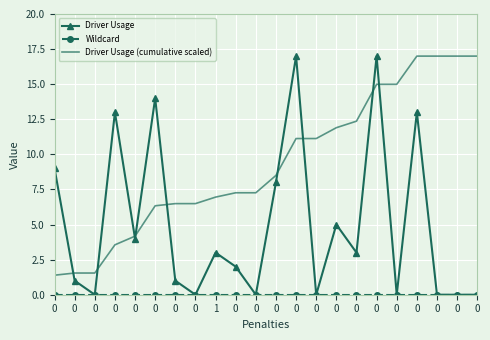

How many lines are shown in the chart?

3